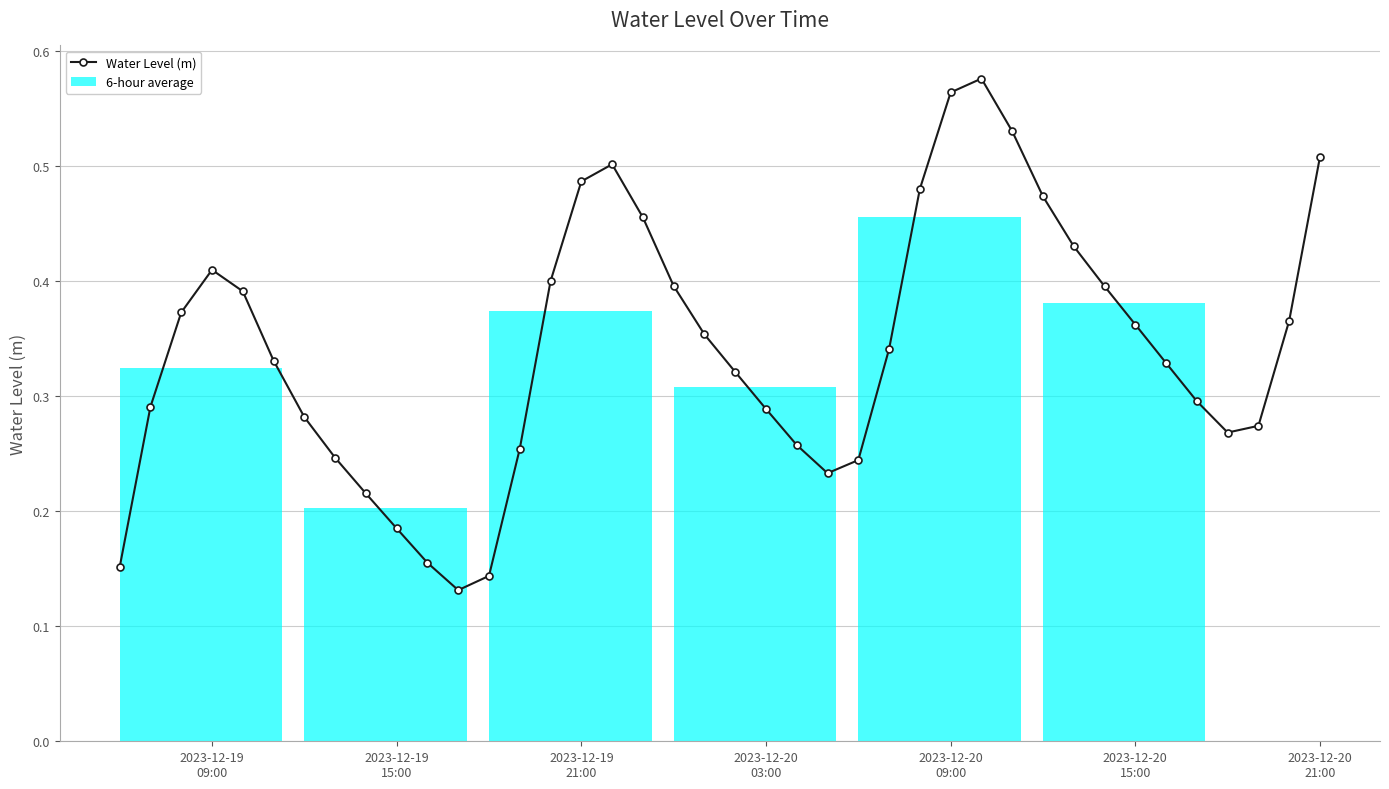

How many values are between 0 and 1?

40